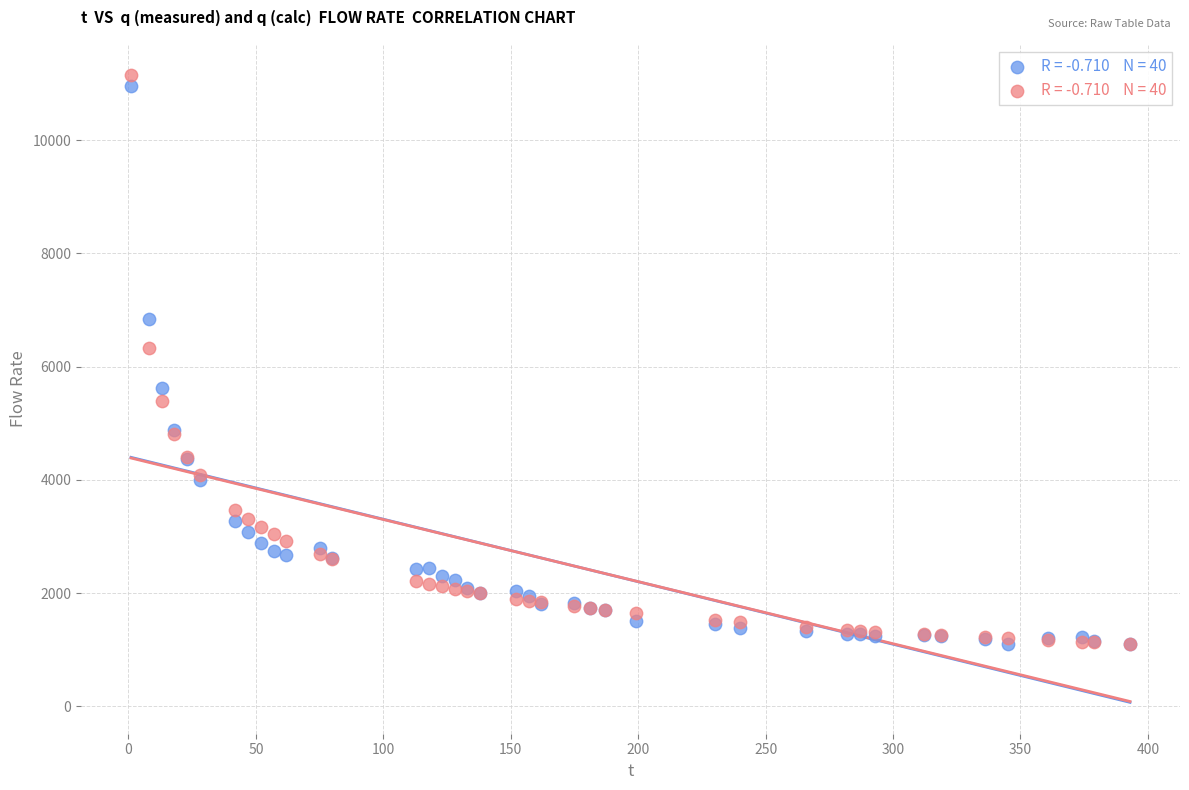

Across all series, what Y value is closest to 6125?

6334.6